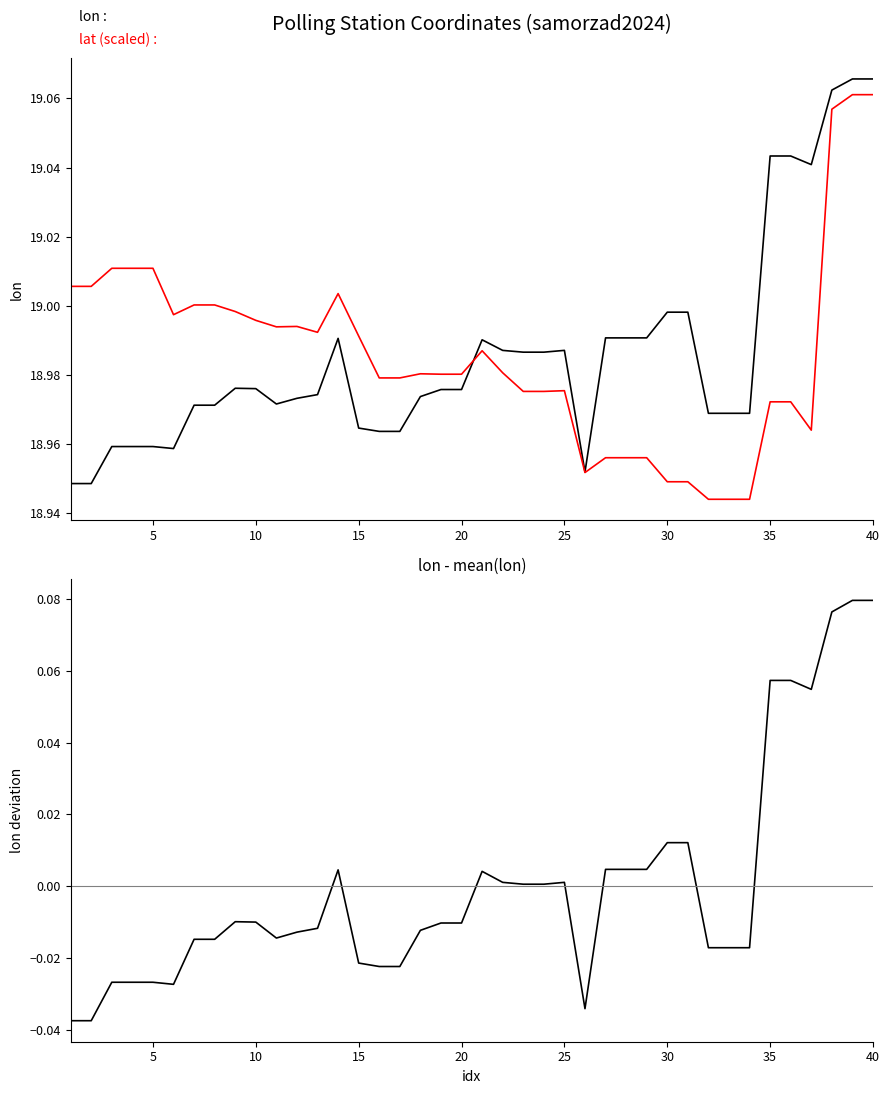

What is the sum of all lon values?

759.4